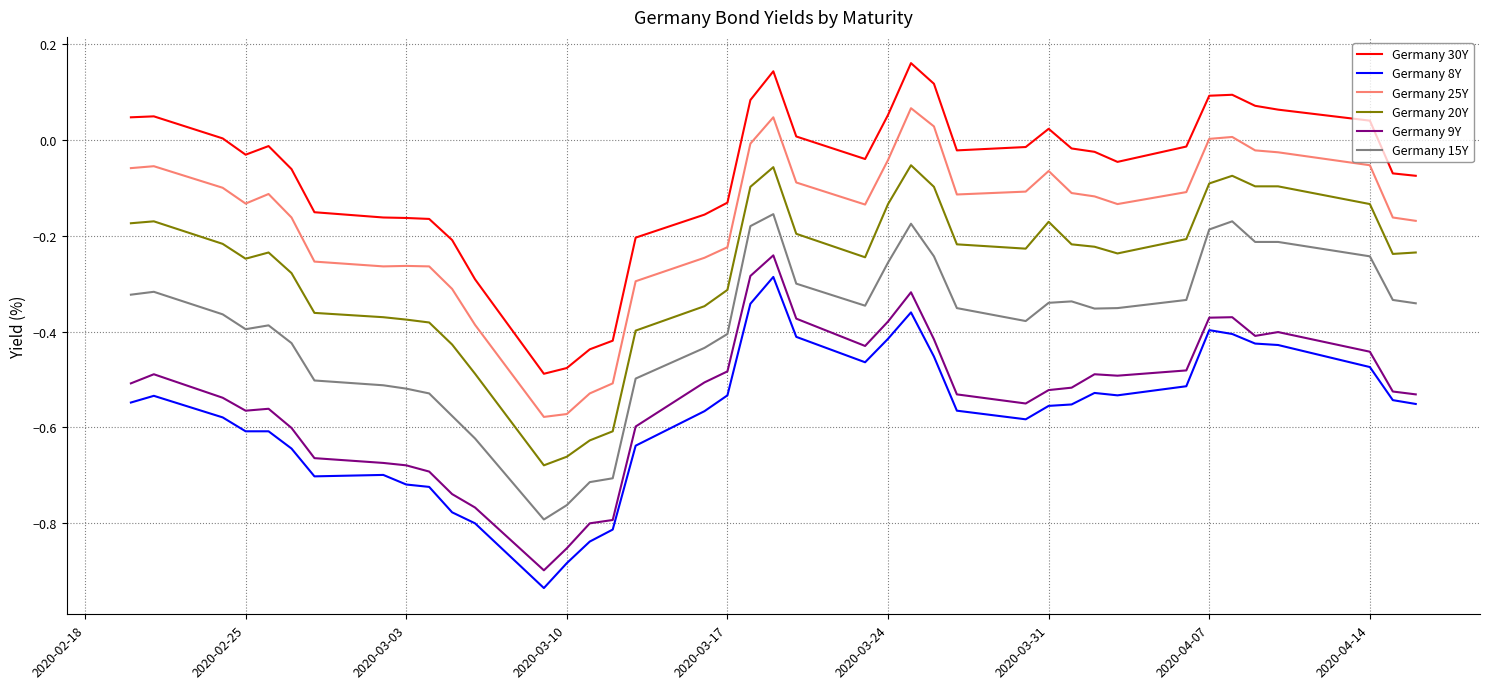

Which series has the largest total across all categories?

Germany 30Y